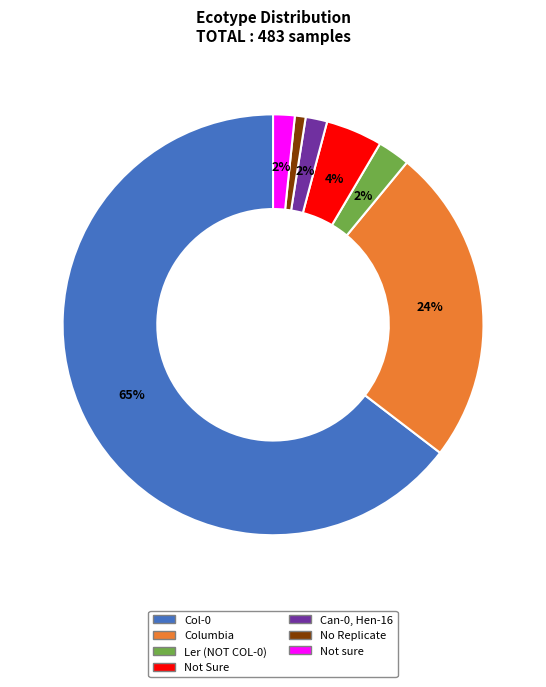

Is it true that Can-0, Hen-16 is 2% of the pie?

True